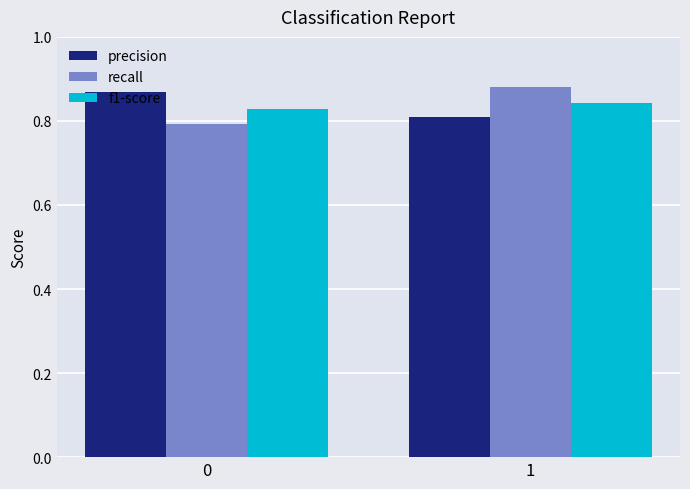

Does the chart contain stacked bars?

No